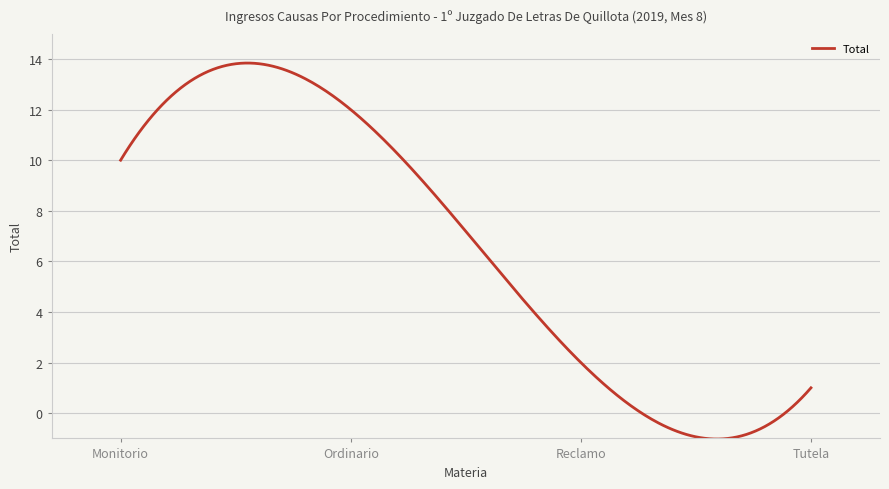

What is the smallest value displayed?

-1.0